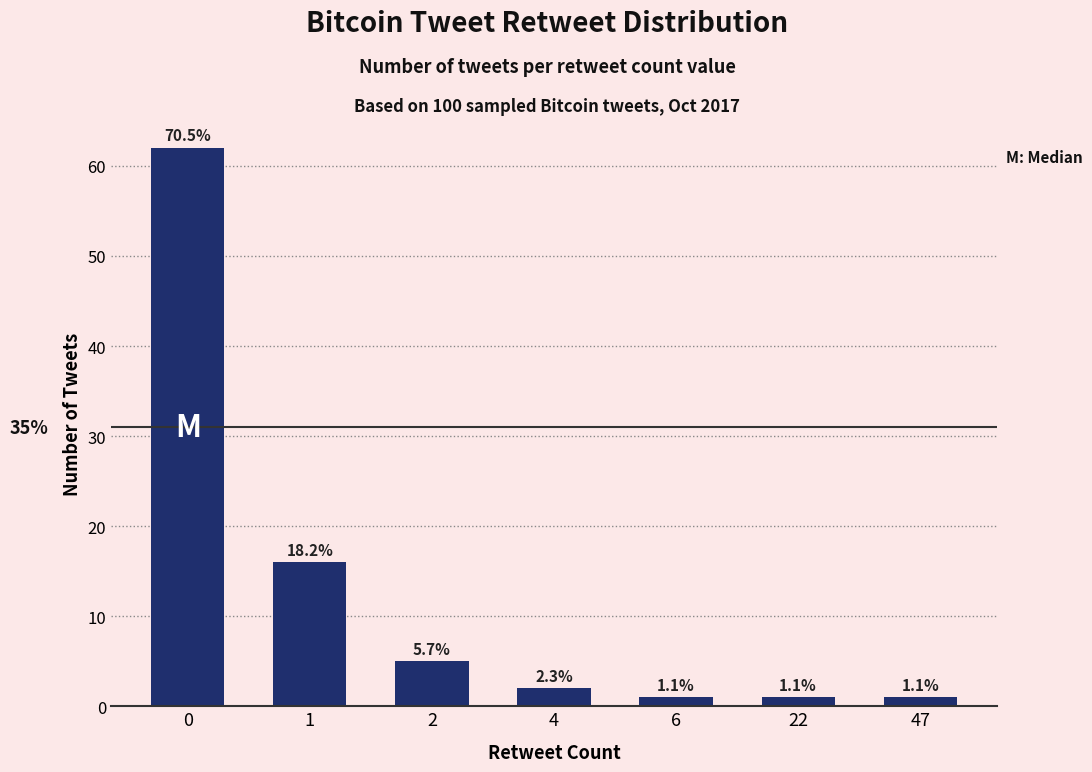

At which label is the value closest to 31?

1